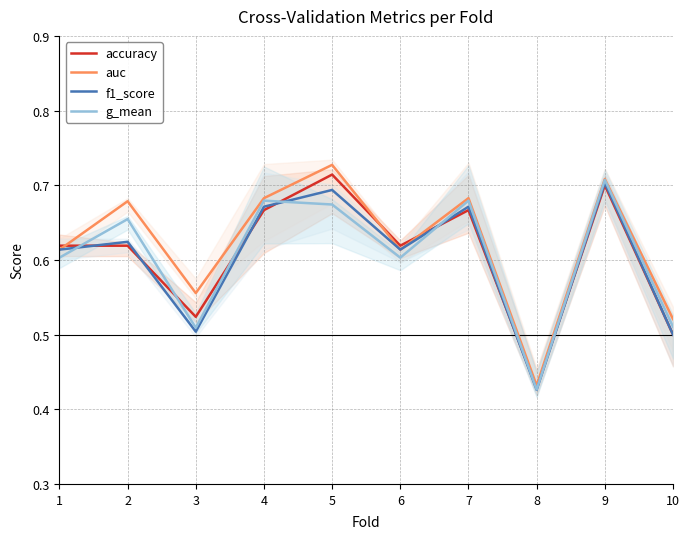

Count the number of data series in this chart.

4